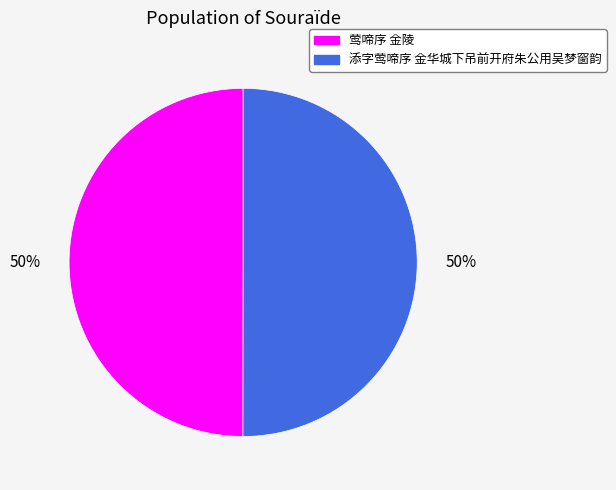

To the nearest percent, what percentage of the pie is 莺啼序 金陵?

50%